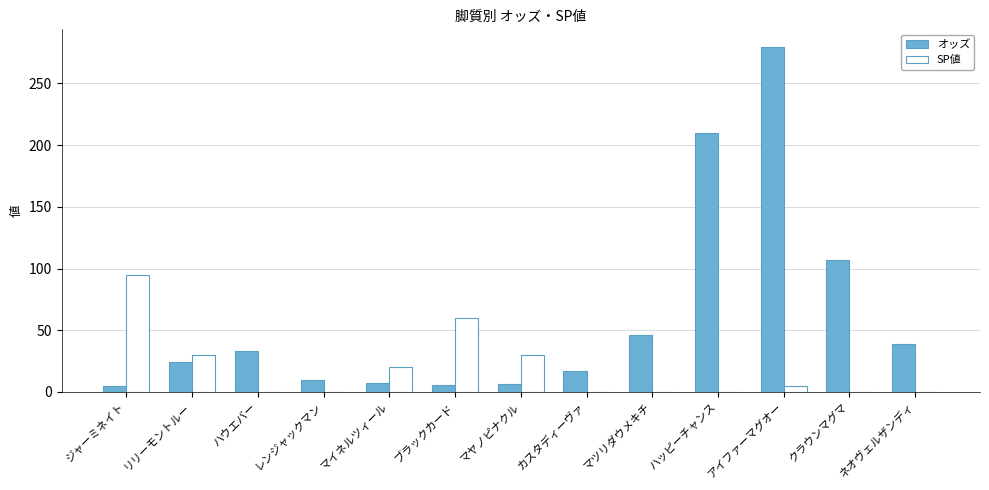

Is the value of SP値 at レンジャックマン greater than the value of オッズ at アイファーマグオー?

No